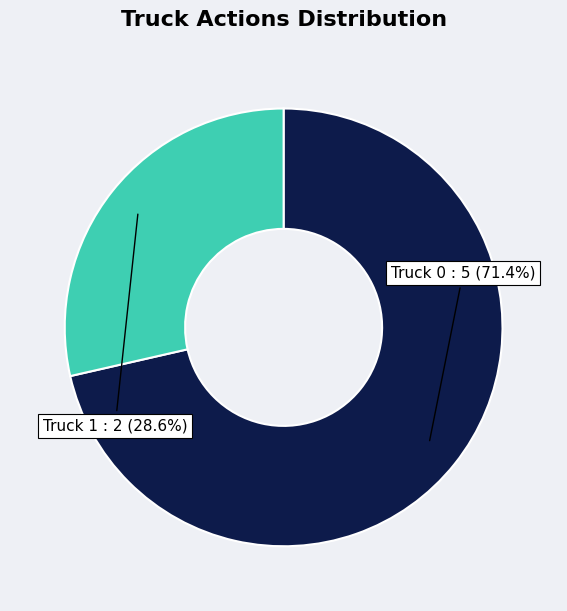

Does any single category account for the majority?

Yes